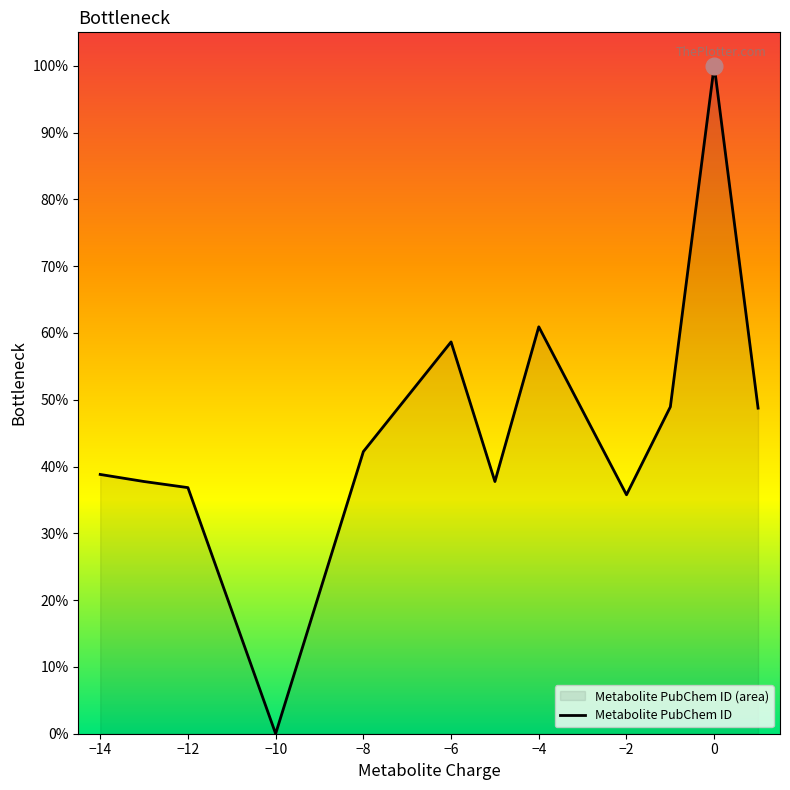

Approximately how many times larger is the value at −14 compared to −2?

1.1